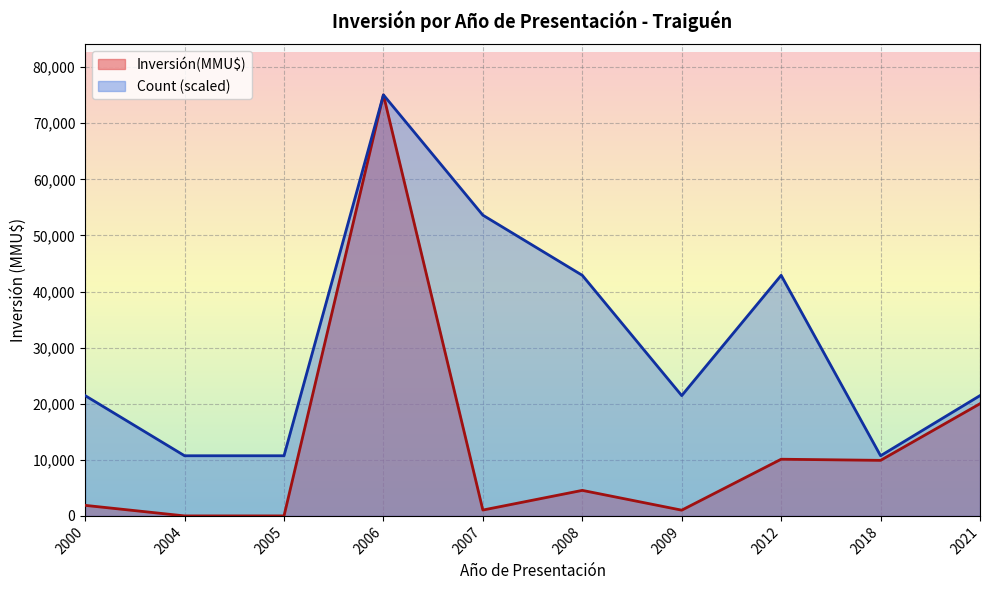

At which category does Inversión(MMU$) reach its first local peak?

2006